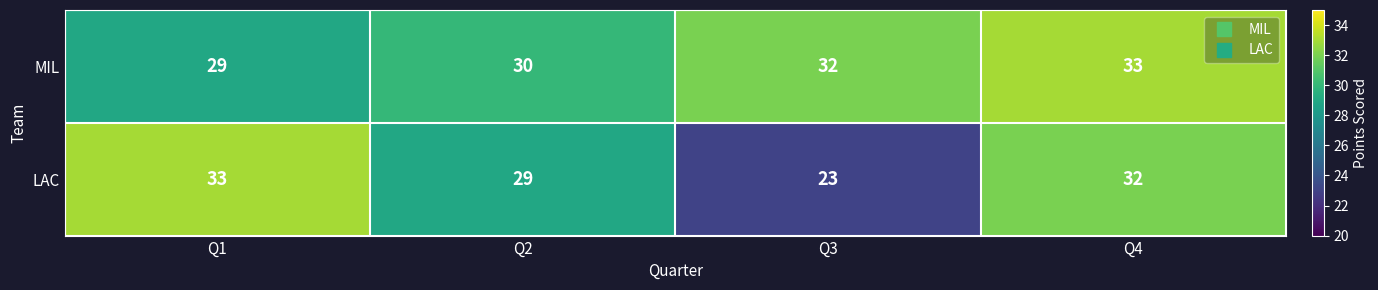

The LAC series shows 23 at Q3. True or false?

True